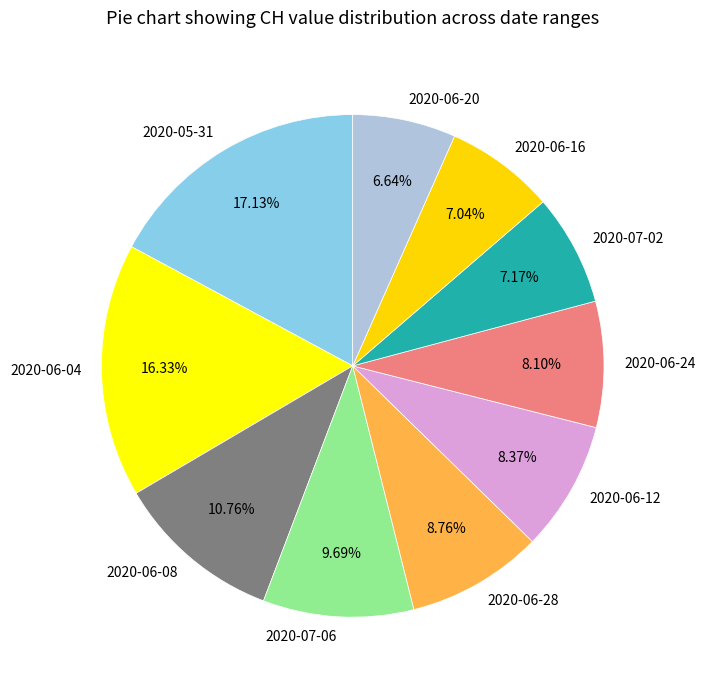

Does any single category account for the majority?

No